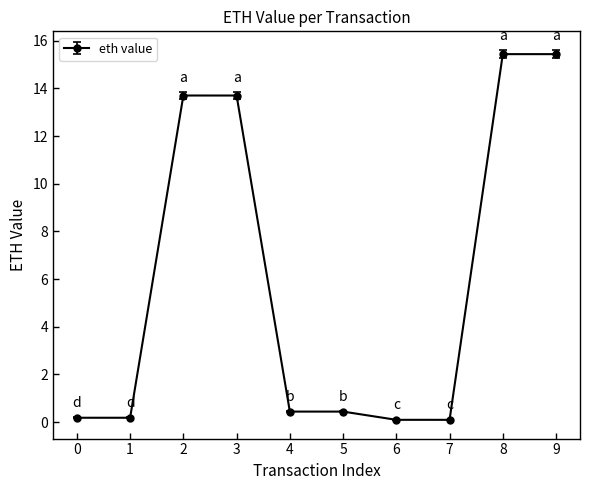

The chart shows a value of 26.3 at 8. True or false?

False